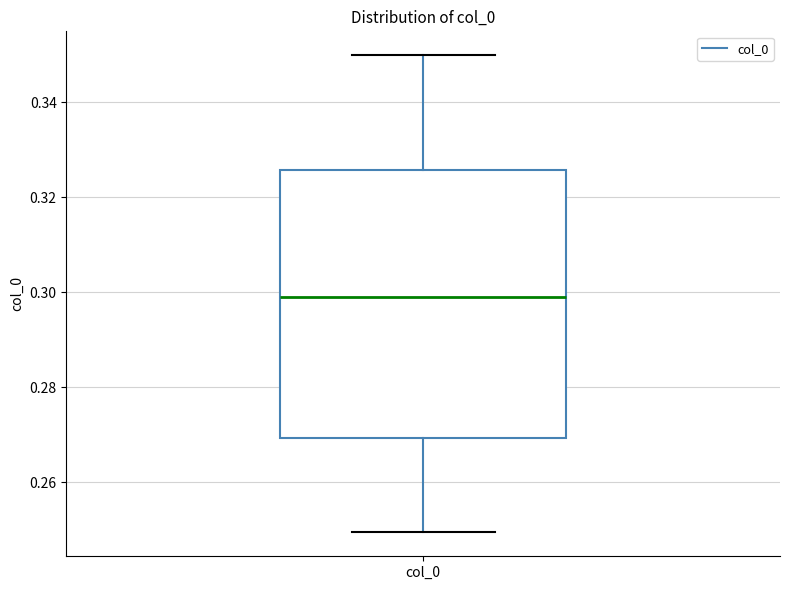

Where is the lower edge of the box for col_0 on the y-axis? The values are not printed on the chart, so give them approximately, as read against the axis.

0.270